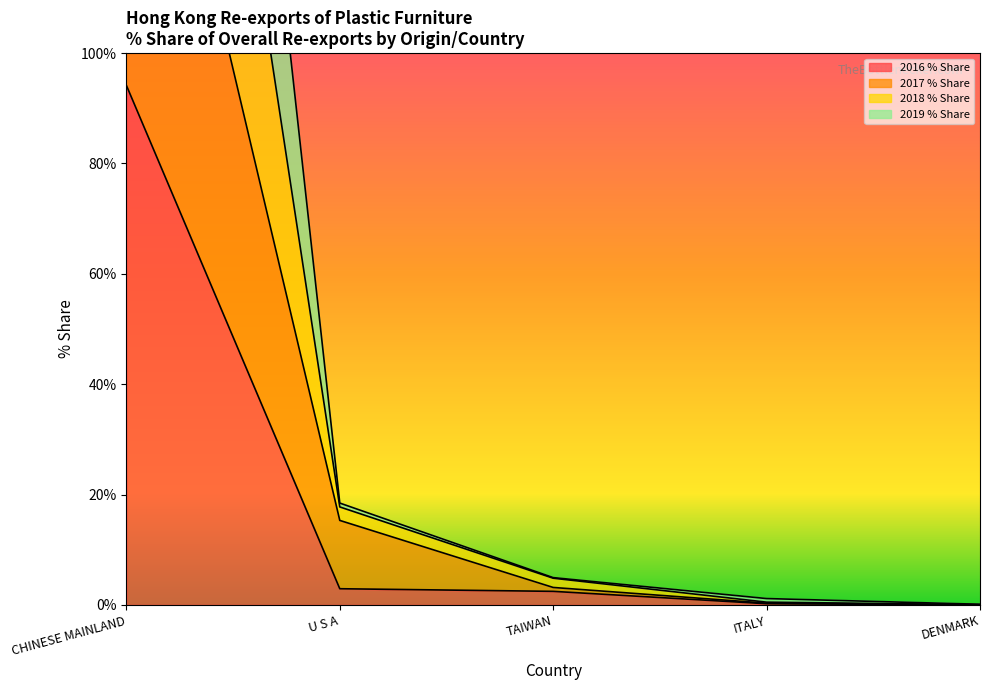

The value of 2016 % Share at CHINESE MAINLAND is 151.3. True or false?

False